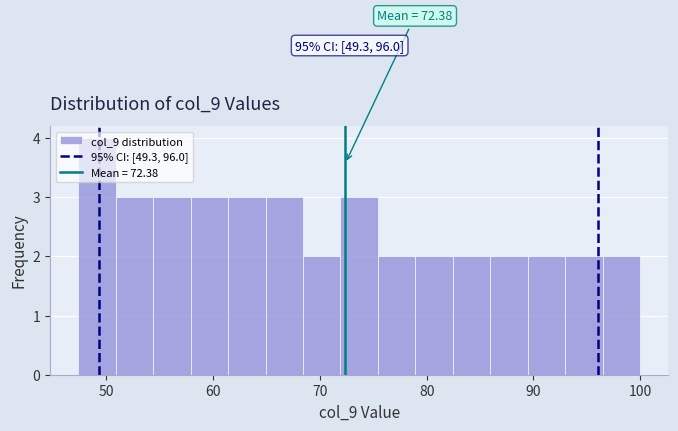

Around what value on the x-axis is the tallest bar? Give the approximate position of its centre, as read against the axis.

49